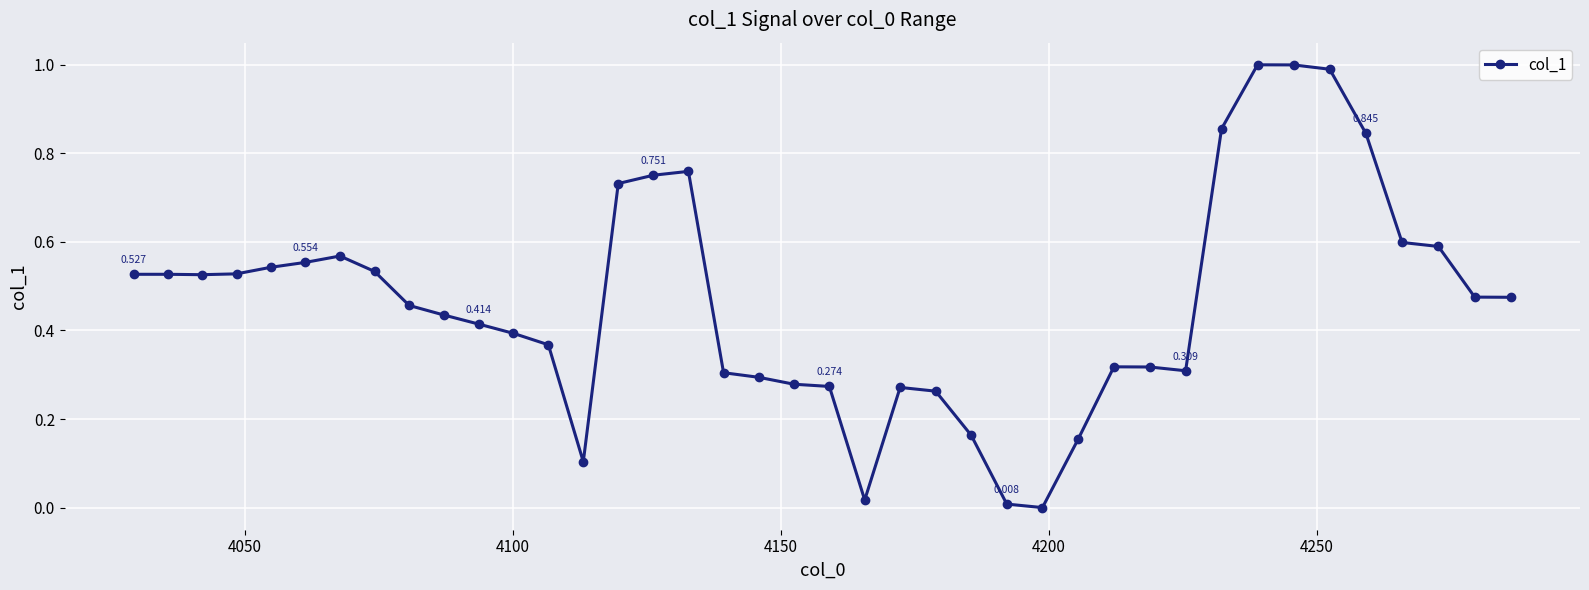

How many lines are shown in the chart?

1